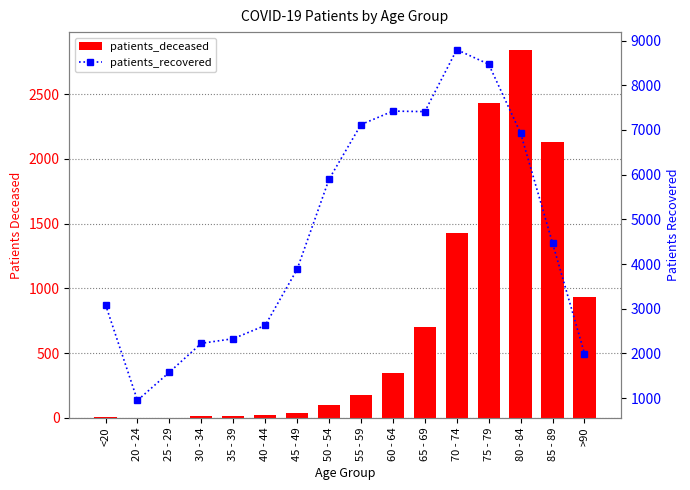

Rank the series by their average value, from highest to lowest.

patients_recovered, patients_deceased